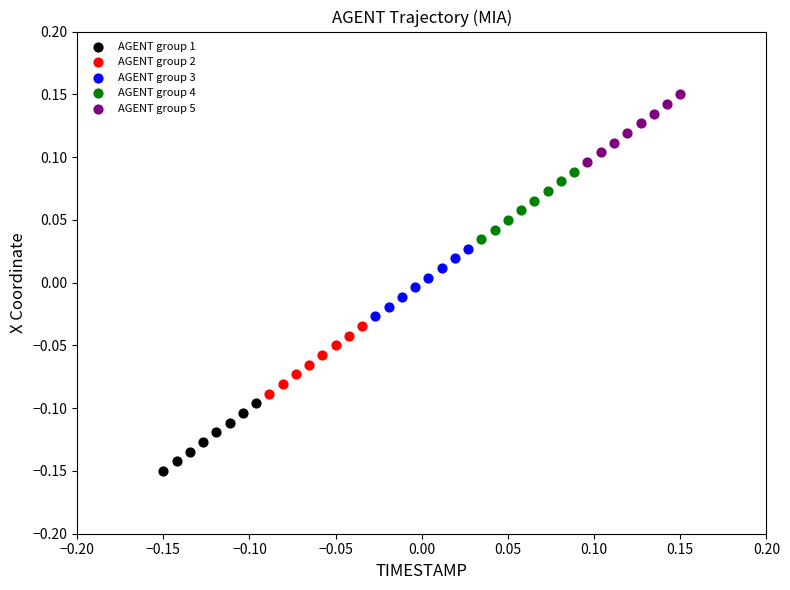

Which series contains the highest Y value?

AGENT group 5